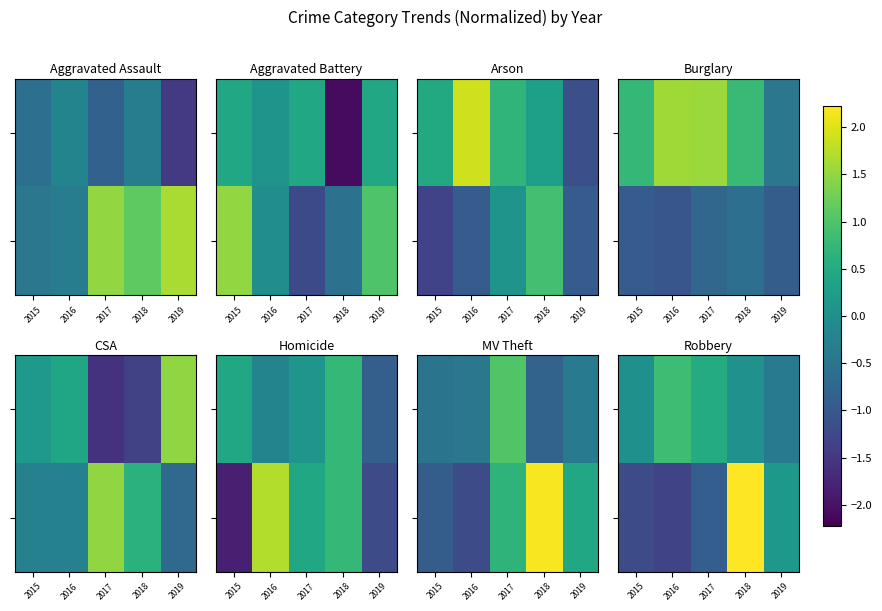

What is the greatest value displayed?

2.2